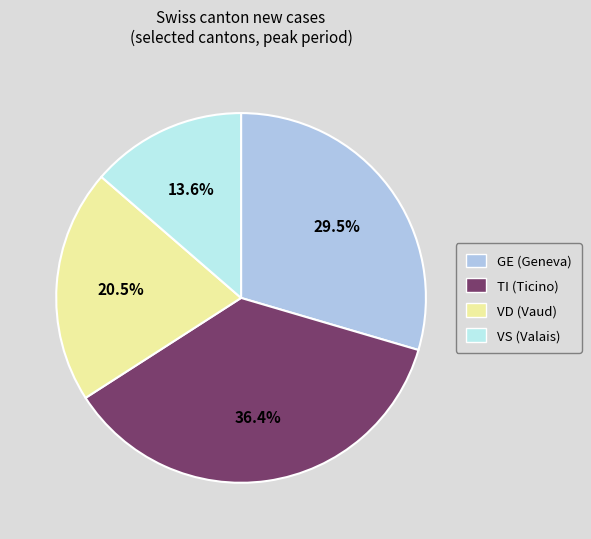

What portion of the pie excludes GE?

70.5%